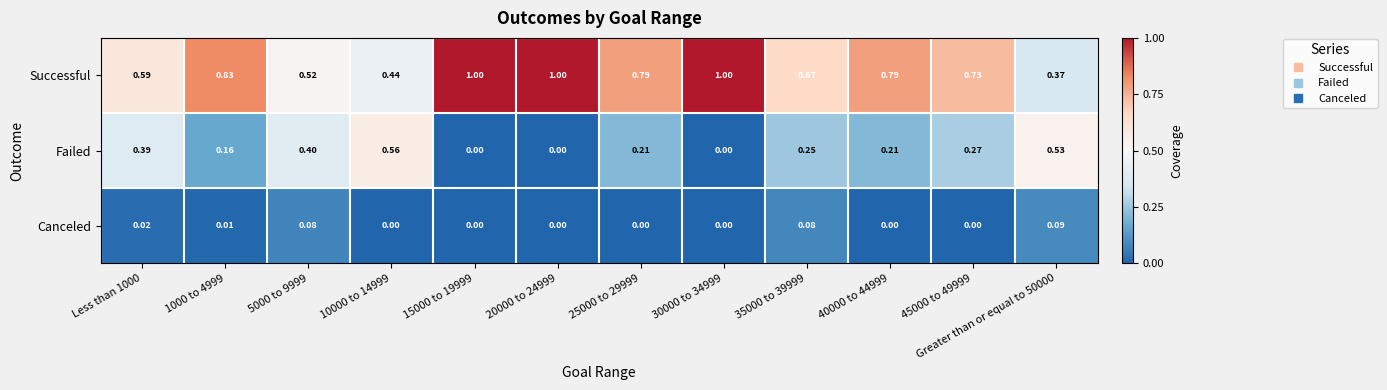

At how many categories does at least one series exceed 0?

12